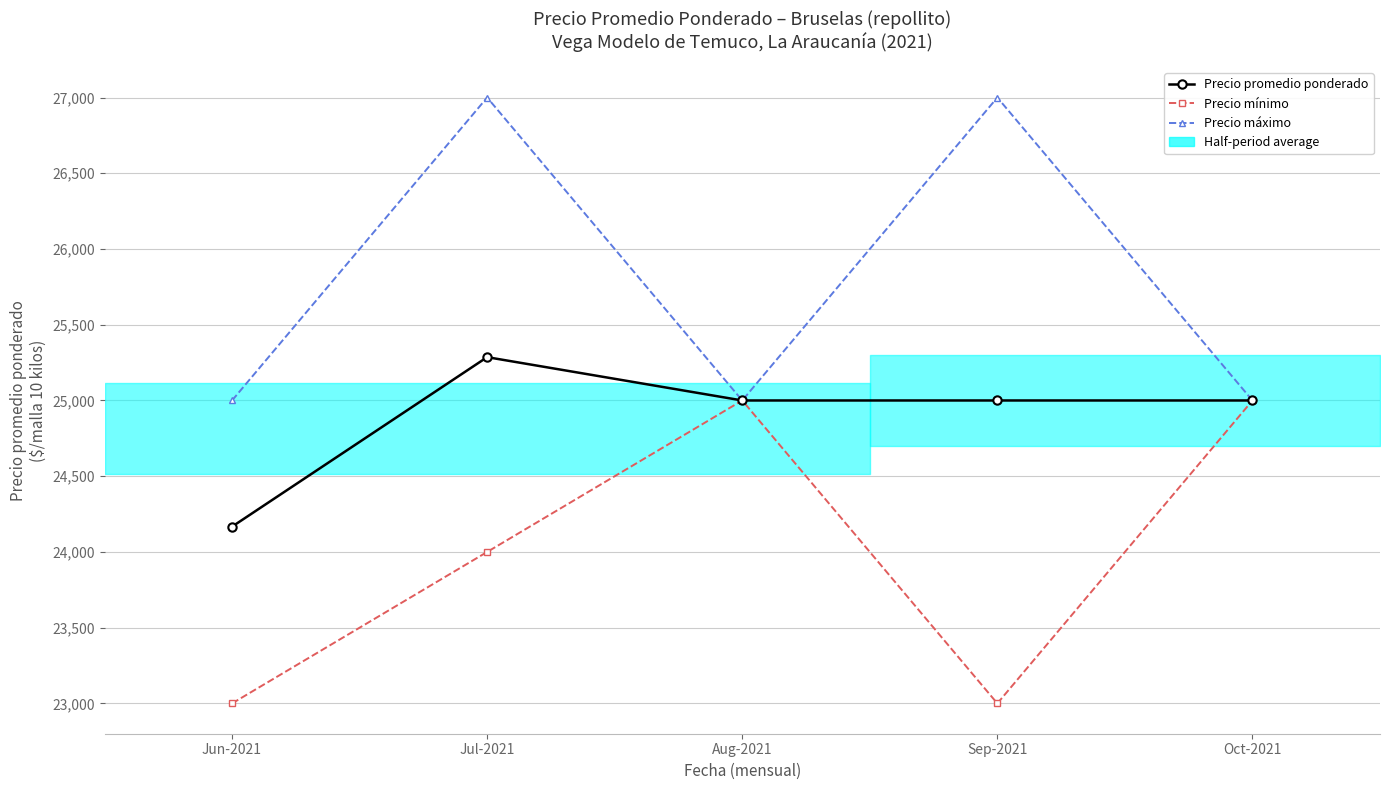

What position from the left is Jul-2021?

2